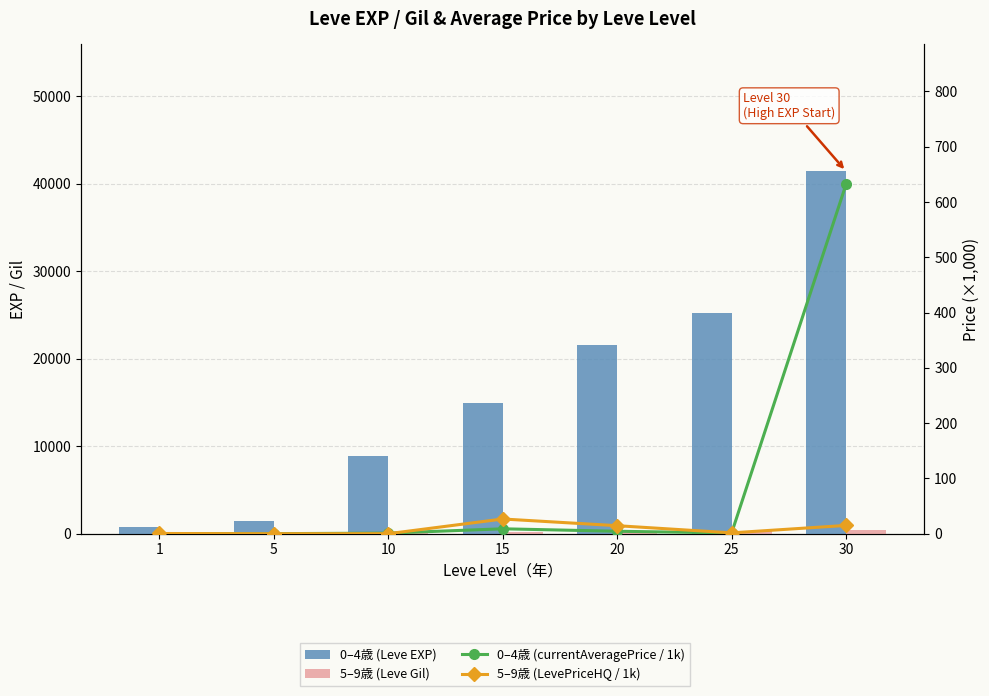

What is the average value of the 0–4歳 (Leve EXP) series?

16332.9